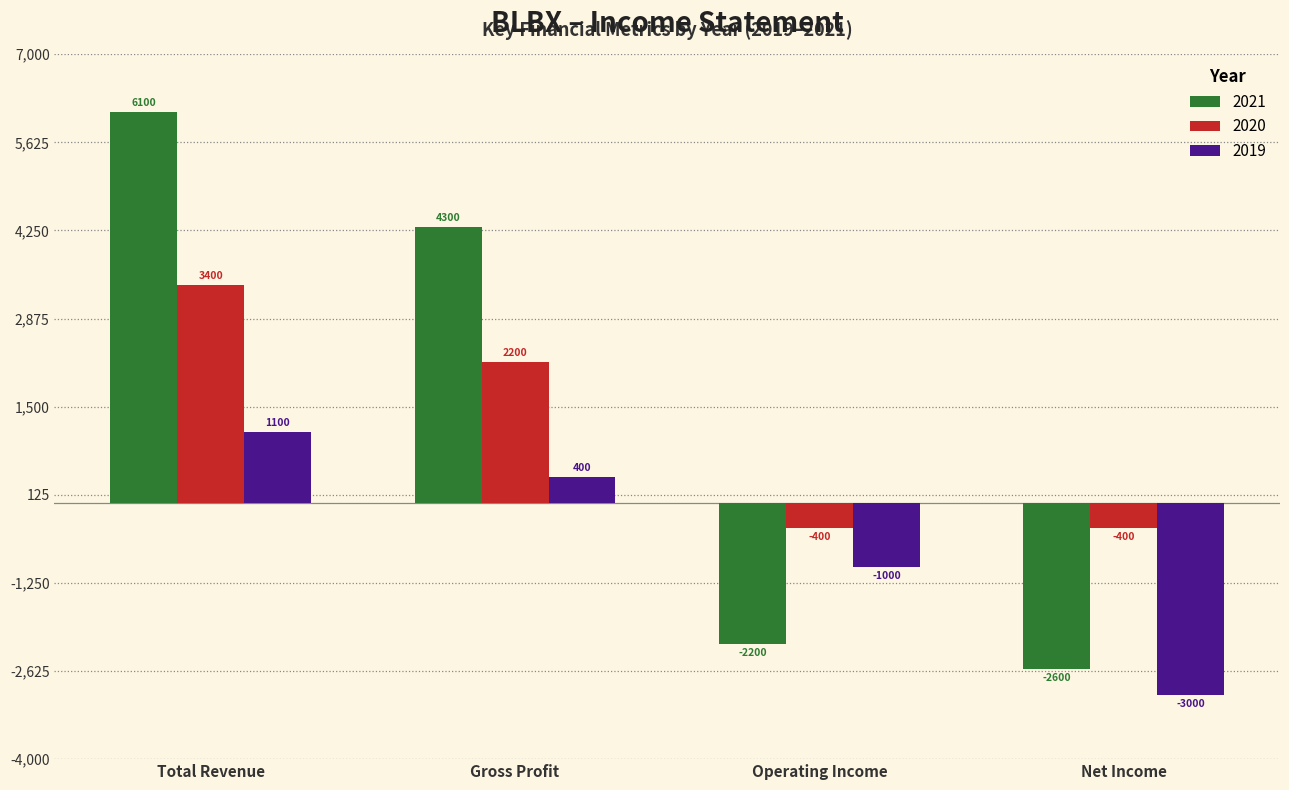

Which series has the widest spread of values?

2021